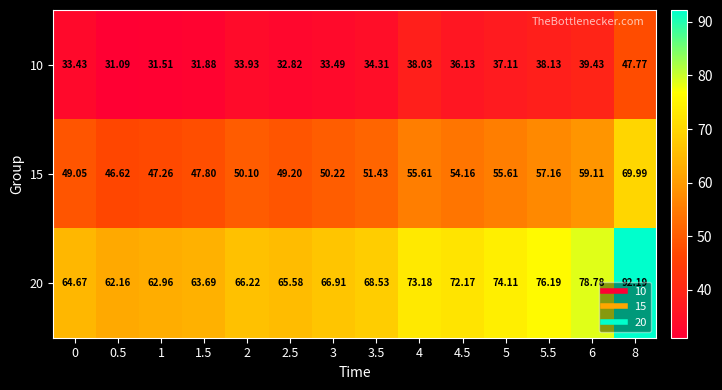

What is the smallest value displayed?

31.1